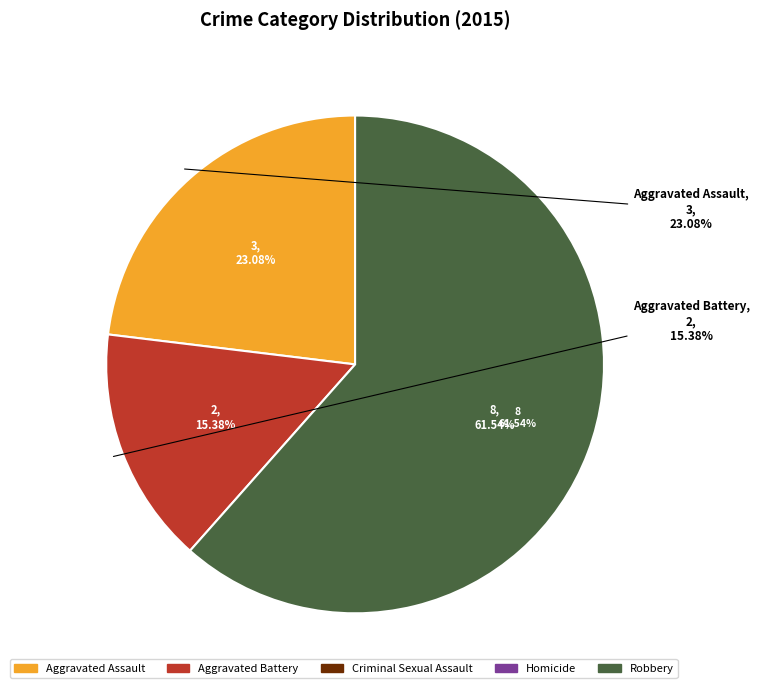

Is Aggravated Battery the majority of the pie?

No